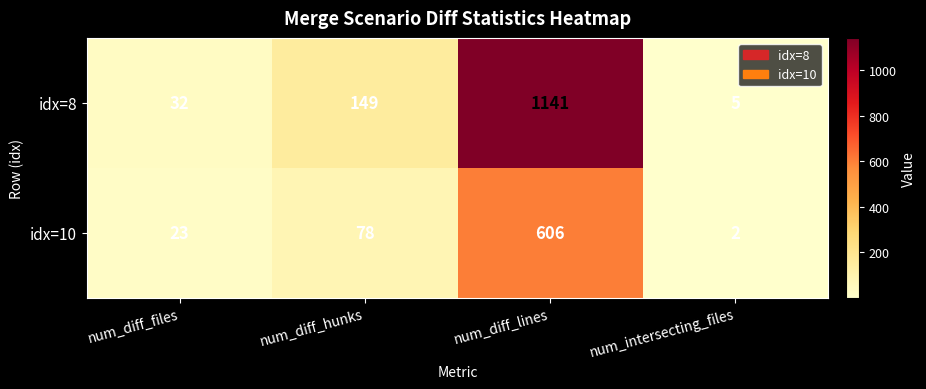

At which label is idx=10 closest to 304?

num_diff_hunks